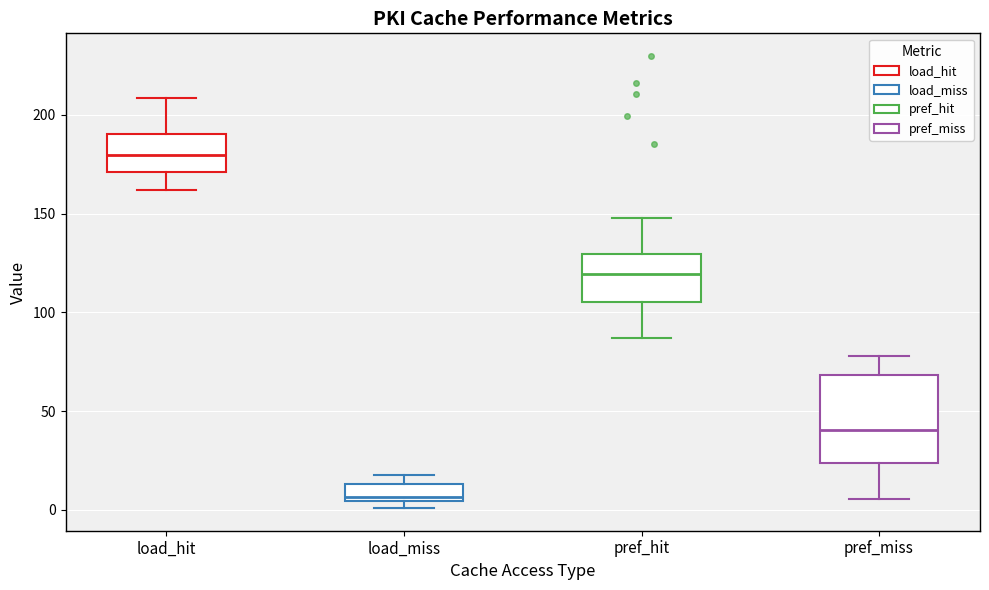

Which box has the highest median line?

load_hit